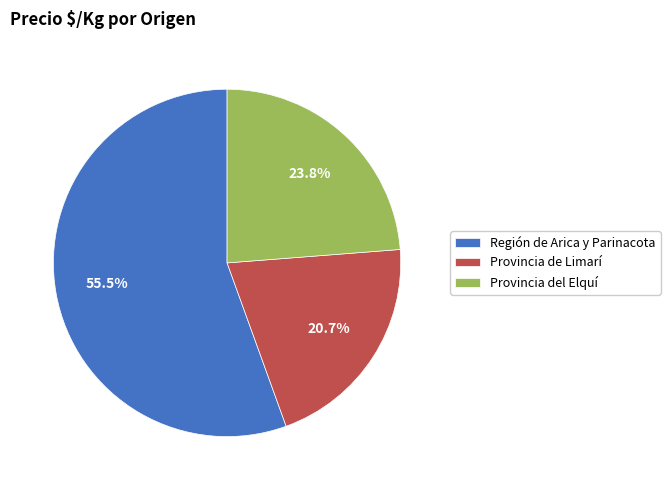

What is the majority slice?

Región de Arica y Parinacota